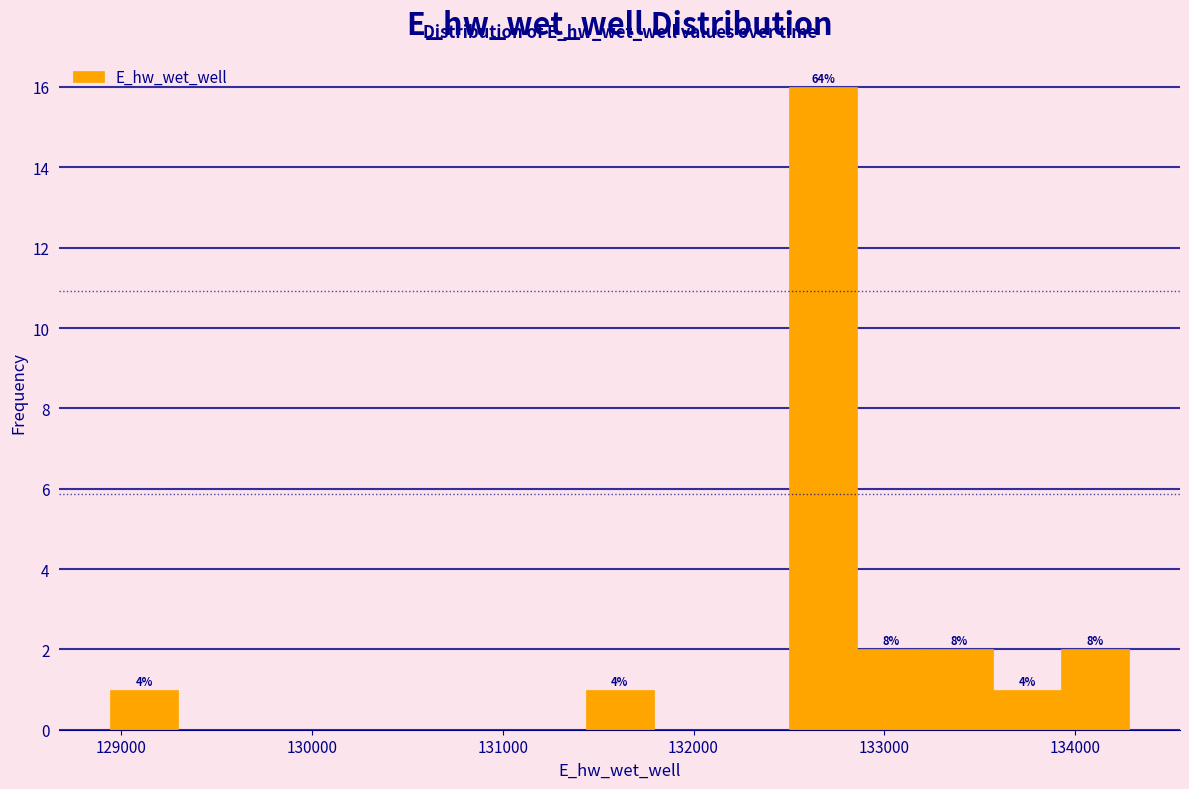

Around what value on the x-axis is the tallest bar? Give the approximate position of its centre, as read against the axis.

132700